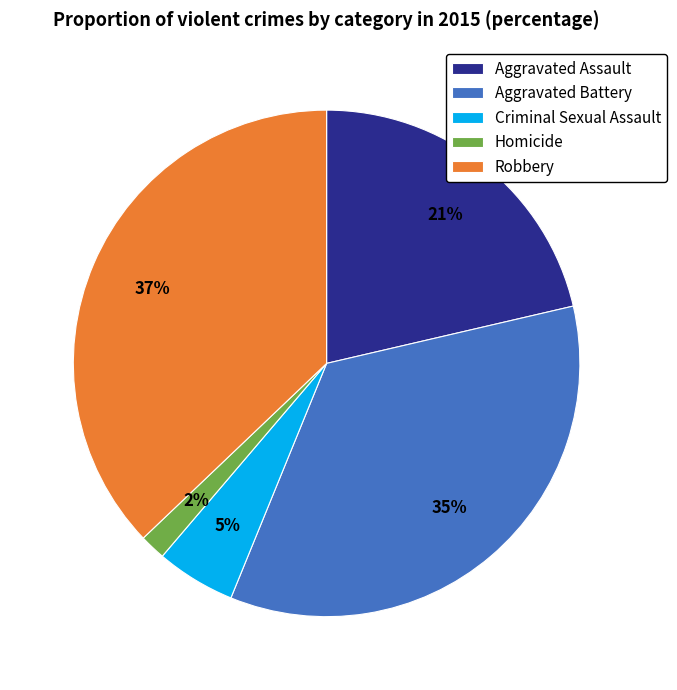

Count the number of slices in the pie.

5